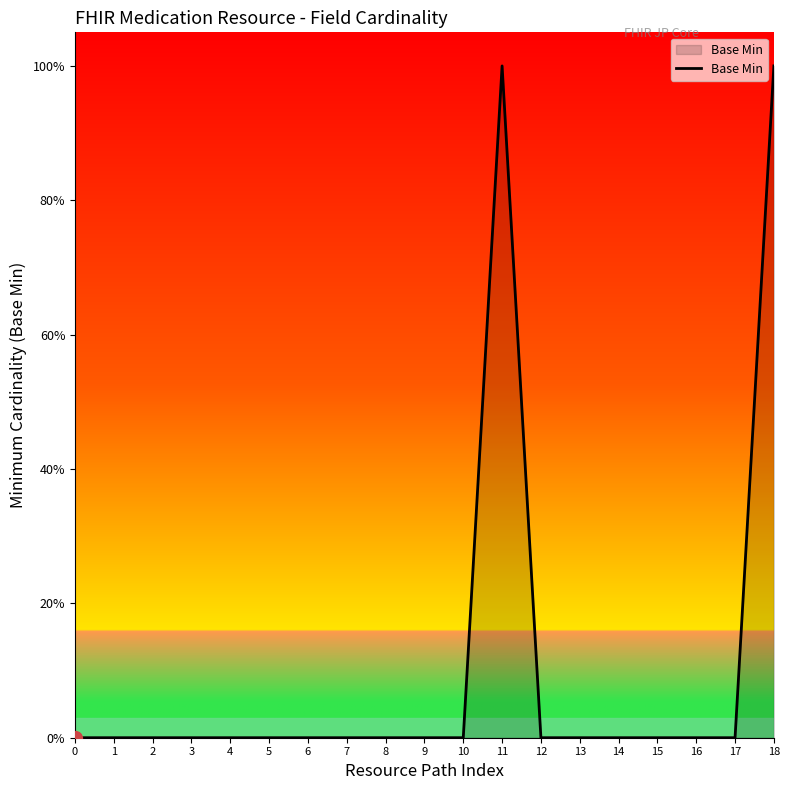

Reading right to left, extract all data points from this chart.

18=1	17=0	16=0	15=0	14=0	13=0	12=0	11=1	10=0	9=0	8=0	7=0	6=0	5=0	4=0	3=0	2=0	1=0	0=0